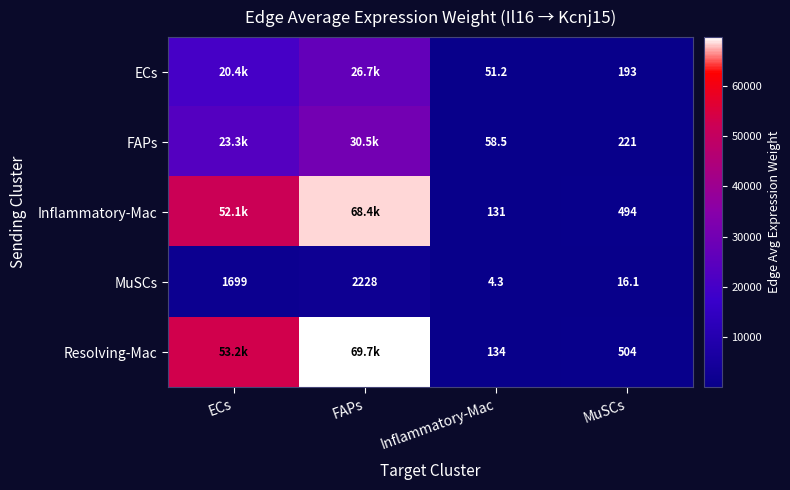

At MuSCs, list the series in order from smallest to largest.

MuSCs, ECs, FAPs, Inflammatory-Mac, Resolving-Mac